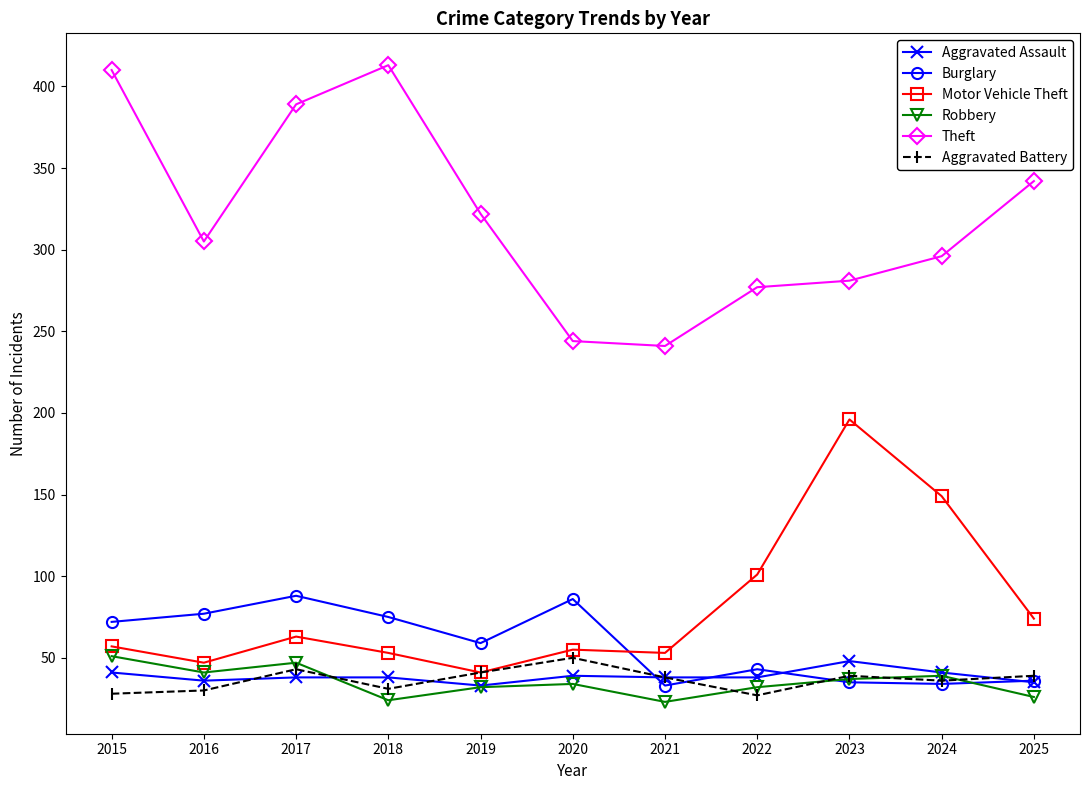

What is the approximate value of Motor Vehicle Theft at 2017, to the nearest 10?

60